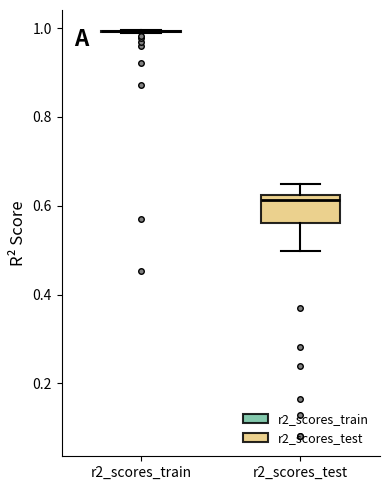

Reading left to right, read every box against the y-axis: the position of its median line, the range the box covers, and the ends of its whiskers. The values are not printed on the chart, so give them approximately, as read against the axis.

r2_scores_train: box collapsed to a line at 1.00, whiskers 0.98 to 1.00
r2_scores_test: median 0.62 (just below the box's upper edge), box 0.56 to 0.62, whiskers 0.50 to 0.64